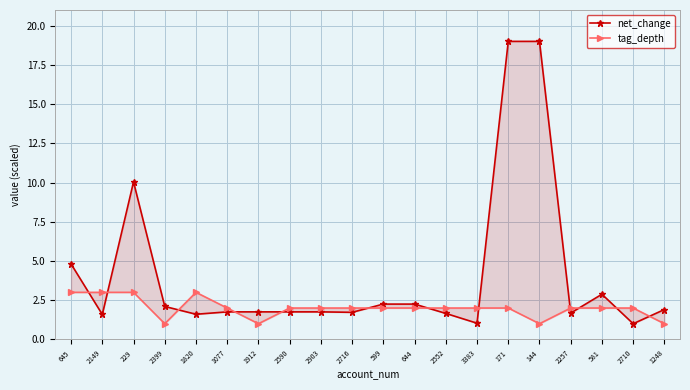

Is it true that net_change equals 6.3 at 645?

False